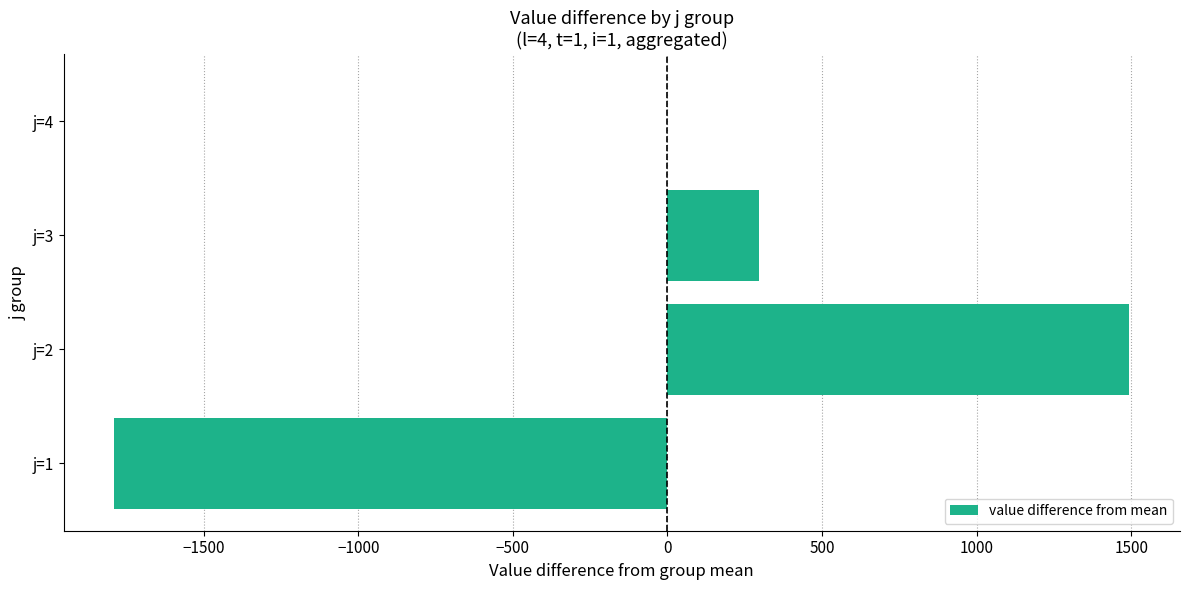

Reading bottom to top, transcribe all the data shown in this chart.

j=1=-1789.1	j=2=1493.7	j=3=295.4	j=4=0.0